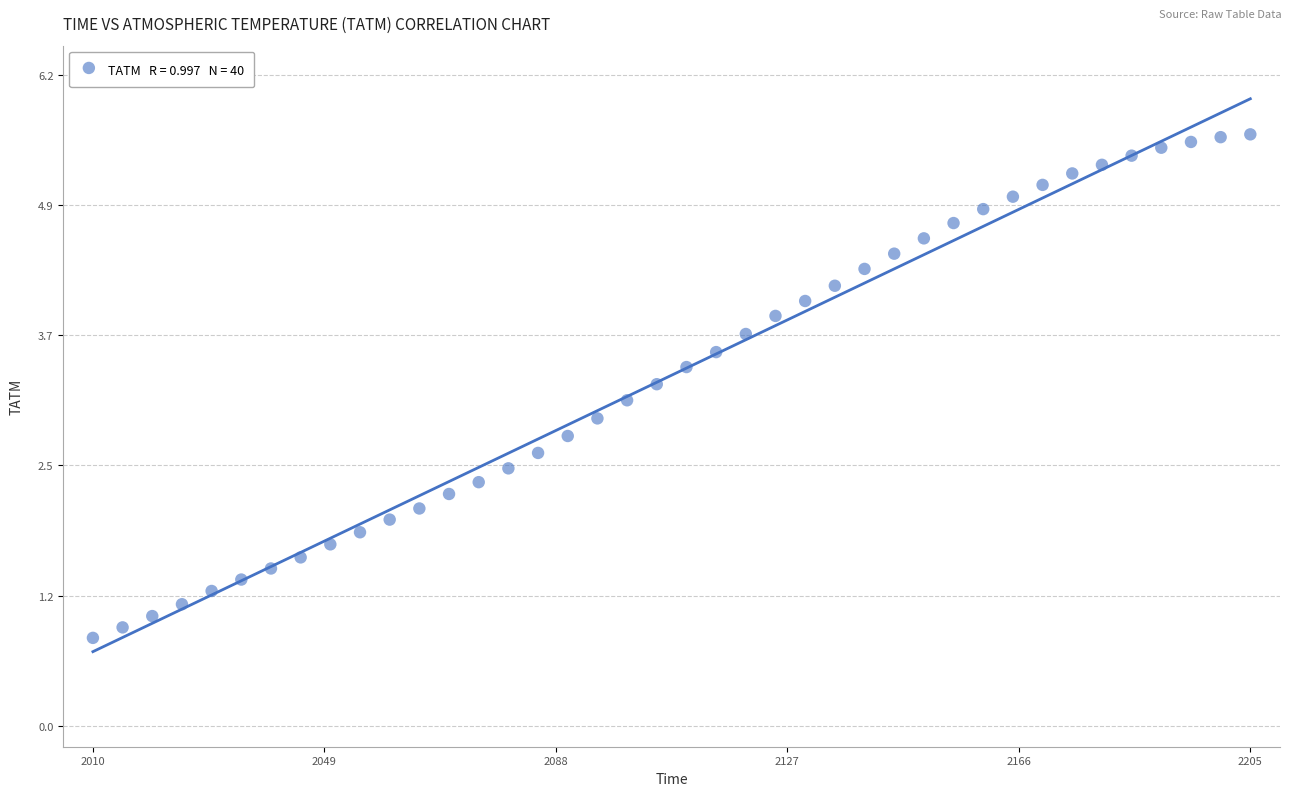

What is the range of Y values (max minus min)?

4.8